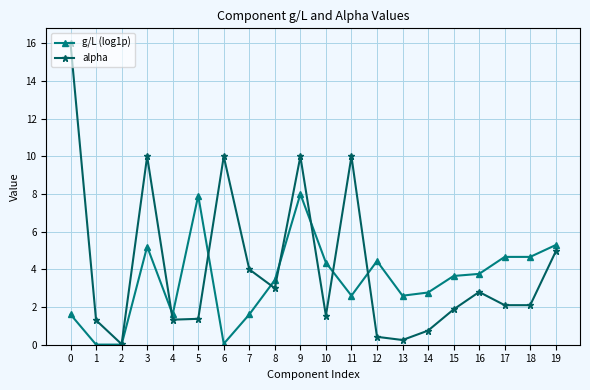

List the series in order of their overall mean, highest first.

alpha, g/L (log1p)